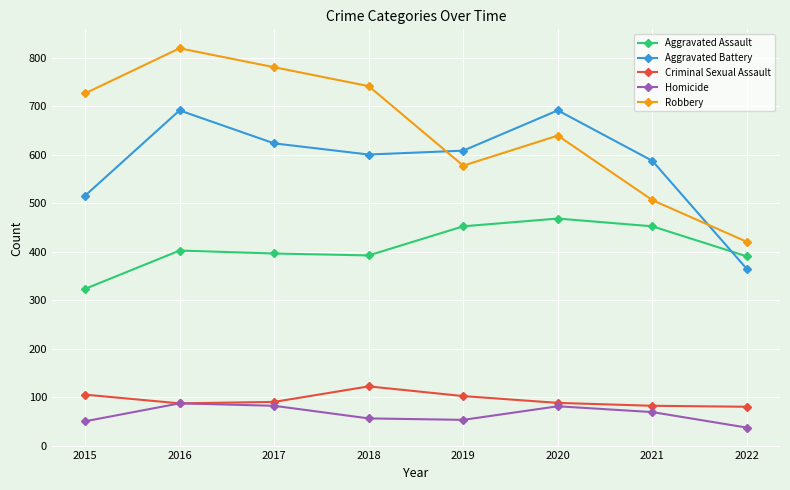

Rank the series by their maximum value, from lowest to highest.

Homicide, Criminal Sexual Assault, Aggravated Assault, Aggravated Battery, Robbery